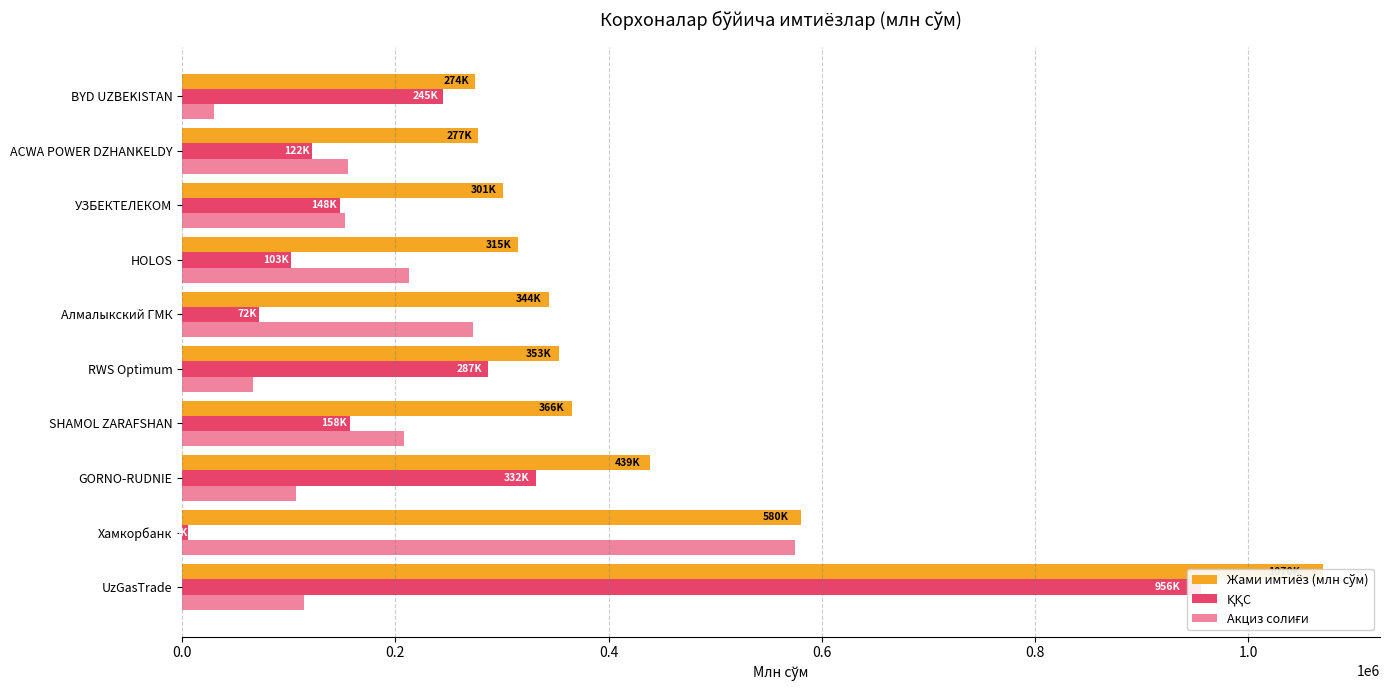

Which series has the widest spread of values?

ҚҚС